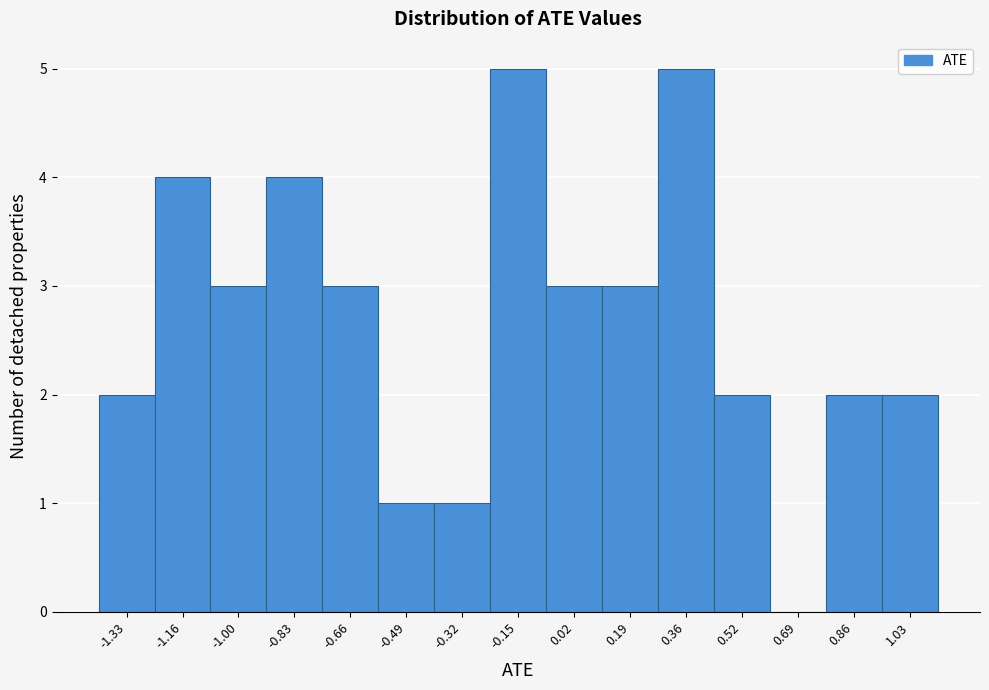

Reading left to right, extract all data points from this chart.

-1.33=2	-1.16=4	-1.00=3	-0.83=4	-0.66=3	-0.49=1	-0.32=1	-0.15=5	0.02=3	0.19=3	0.36=5	0.52=2	0.69=0	0.86=2	1.03=2